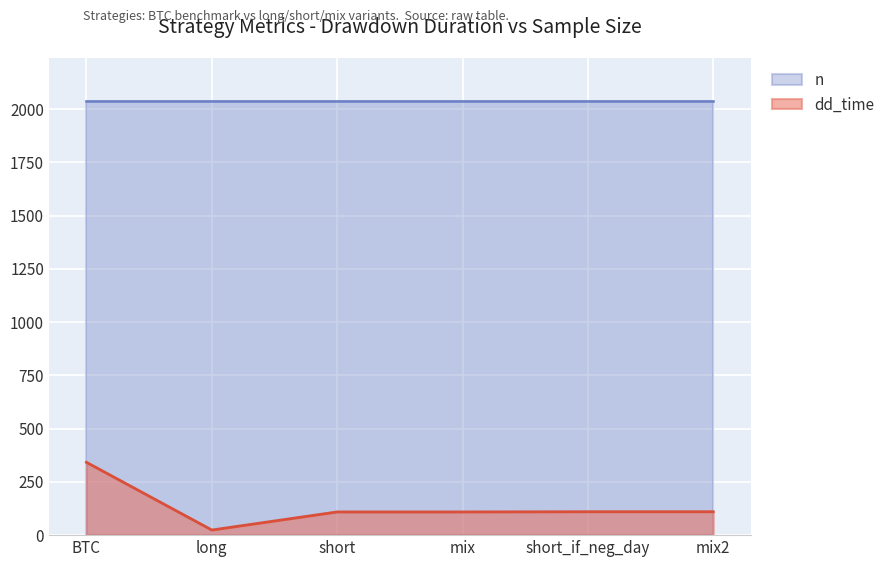

Between long and mix, which is larger?

mix